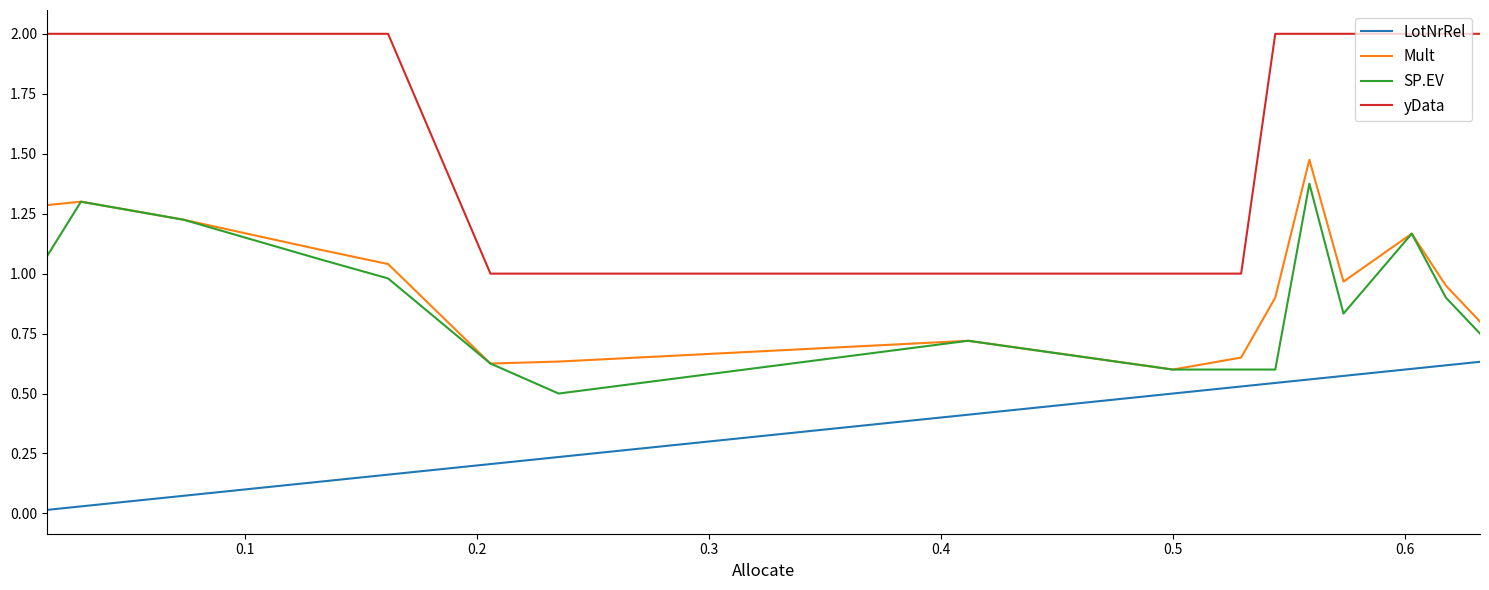

List the series in order of their peak value, lowest first.

LotNrRel, SP.EV, Mult, yData